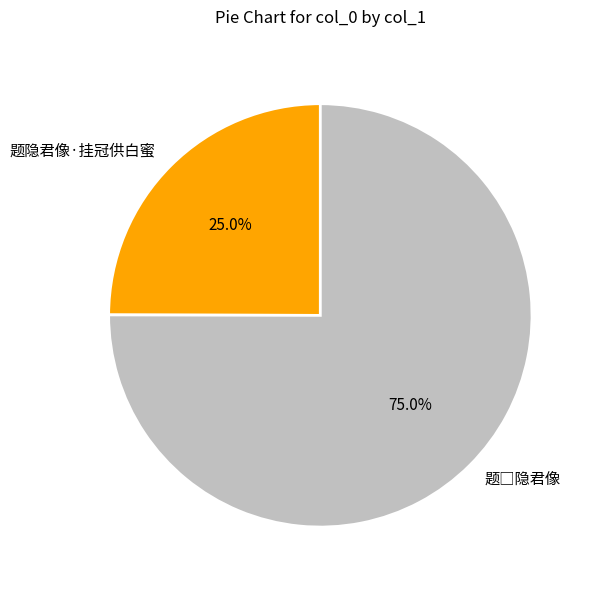

Which slice is the smallest?

题隐君像·挂冠供白蜜